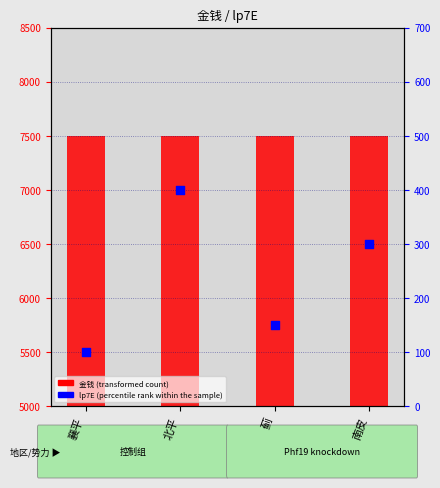

Which series contains the lowest Y value?

lp7E (percentile rank within the sample)